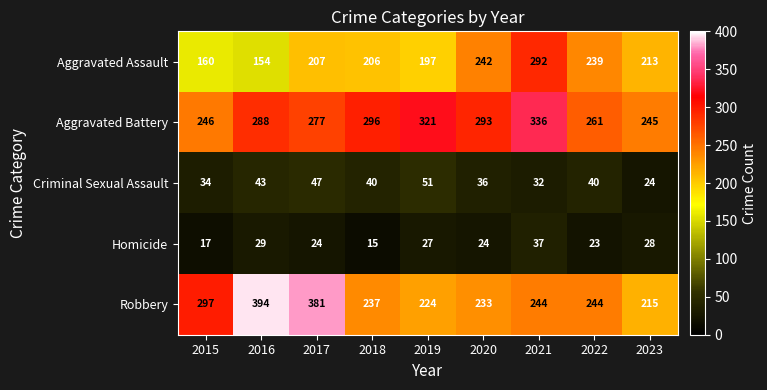

At 2017, list the series in order from largest to smallest.

Robbery, Aggravated Battery, Aggravated Assault, Criminal Sexual Assault, Homicide